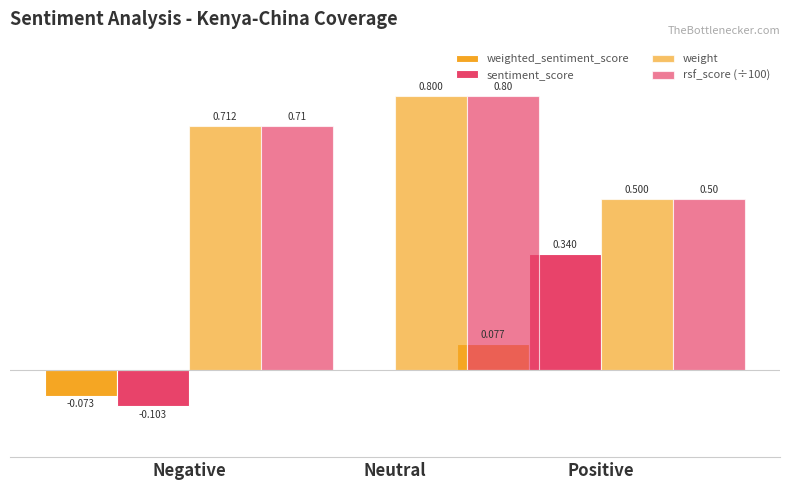

Count the number of data series in this chart.

4